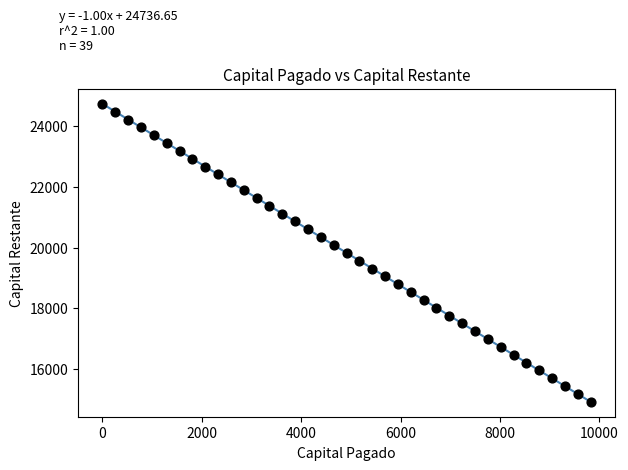

What is the range of X values (max minus min)?

9821.9